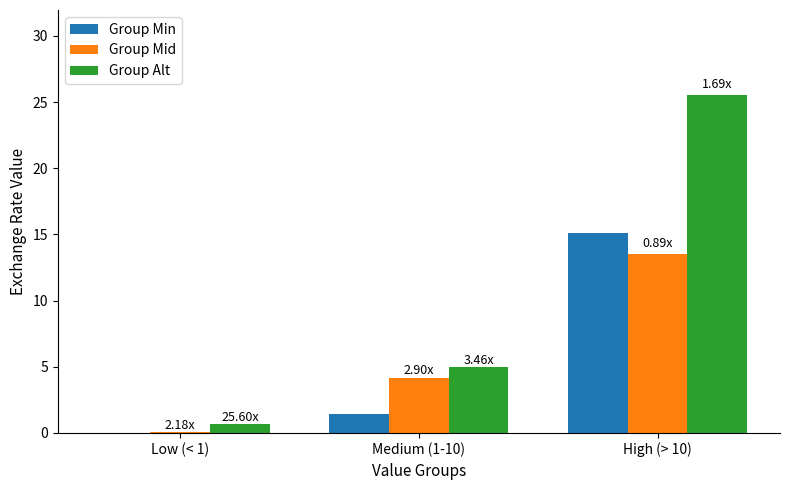

Count the number of data series in this chart.

3